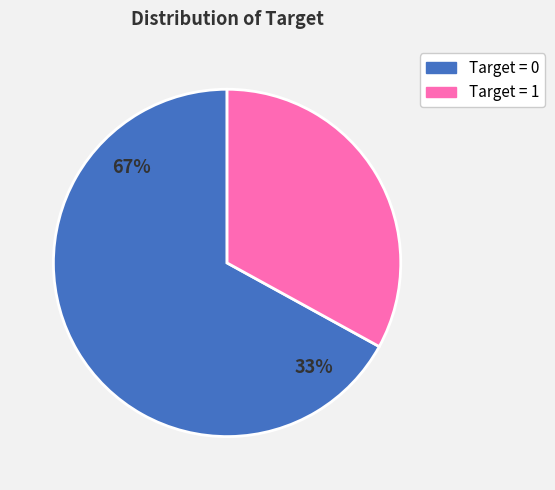

To the nearest percent, what is the difference between the largest and smallest slice percentages?

34%